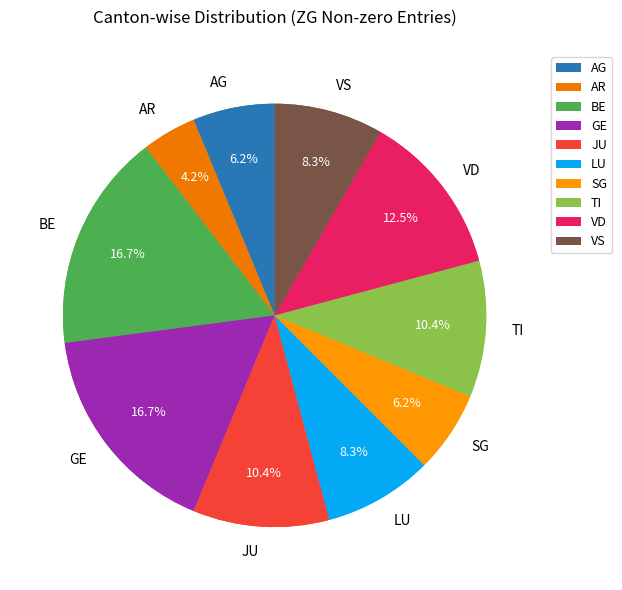

Count the number of slices in the pie.

10